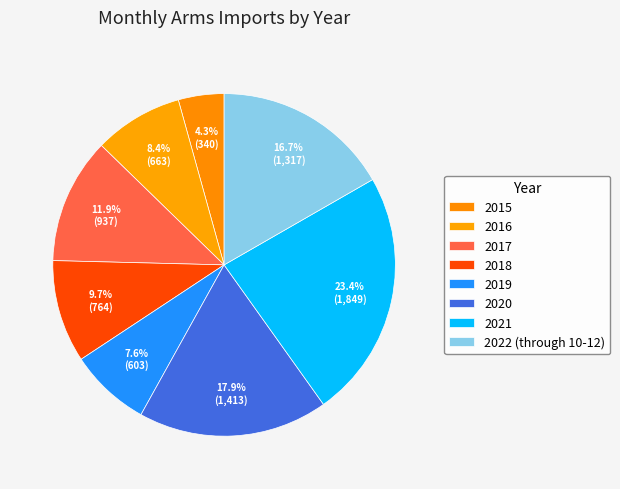

Between 2022 (through 10-12) and 2016, which is larger?

2022 (through 10-12)